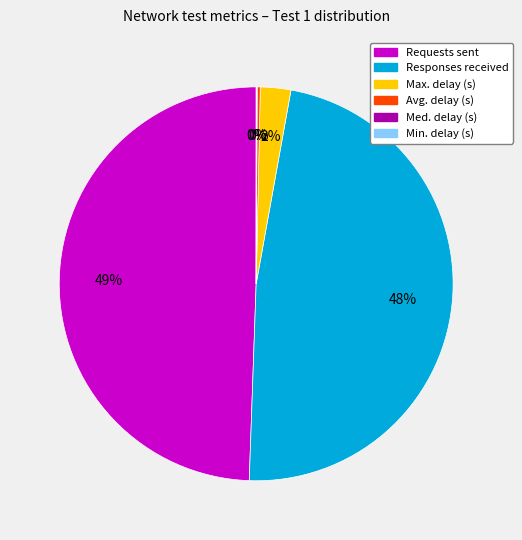

Which category has the biggest portion of the pie?

Requests sent